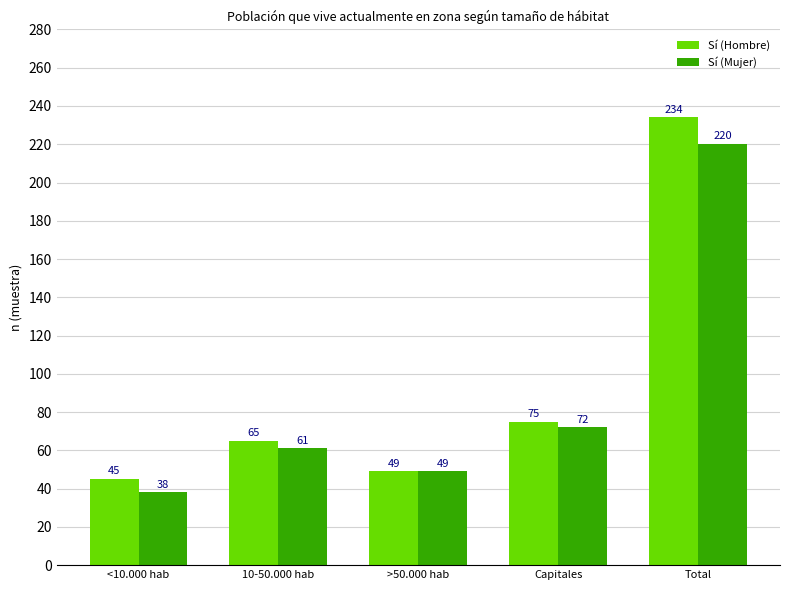

Rank the series at 10-50.000 hab from lowest to highest value.

Sí (Mujer), Sí (Hombre)